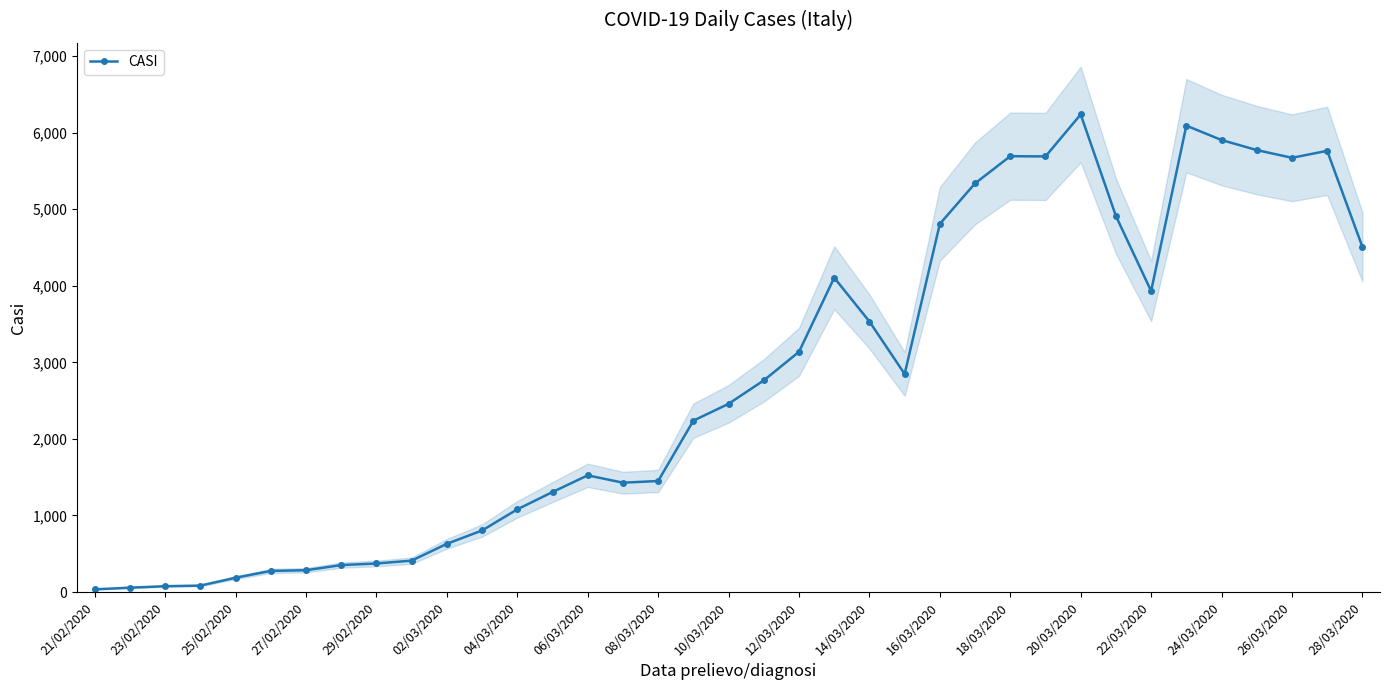

What is the highest value of the CASI series?

6237